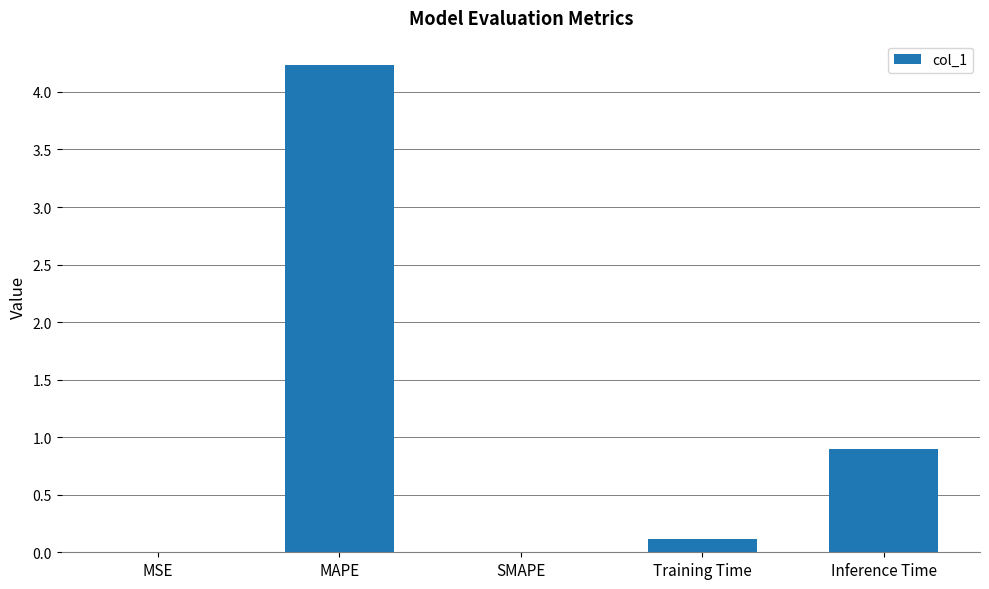

The value at MAPE is 4.2. True or false?

True